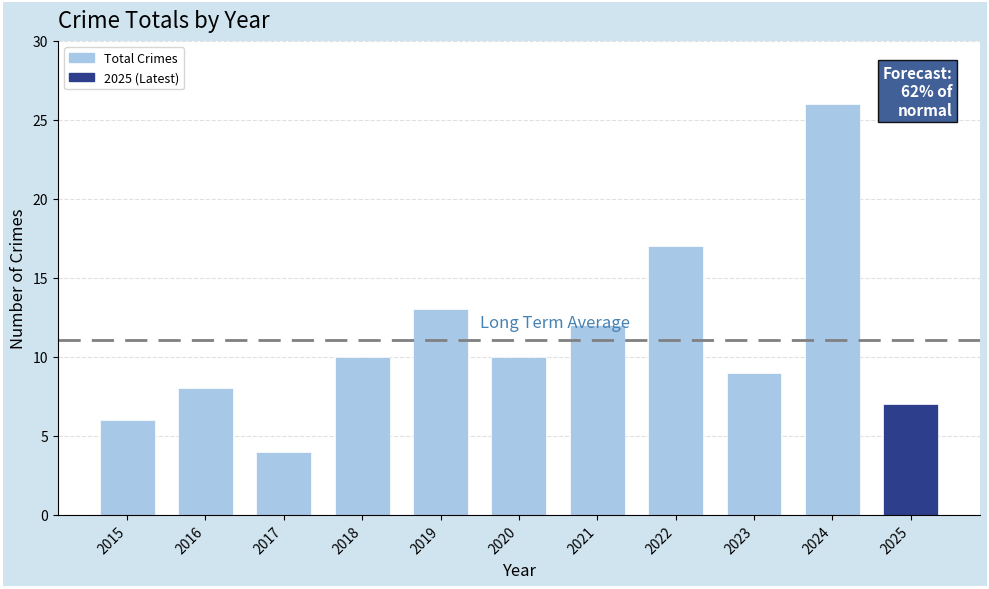

What is the difference between the values at 2019 and 2020?

3